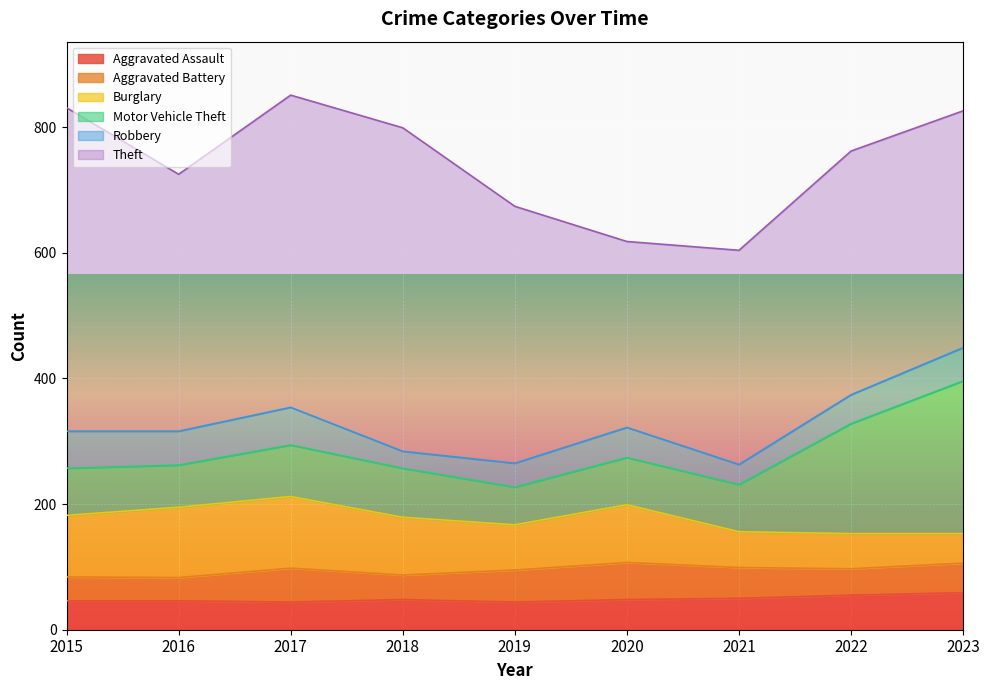

At which category does Burglary reach its first local valley?

2019